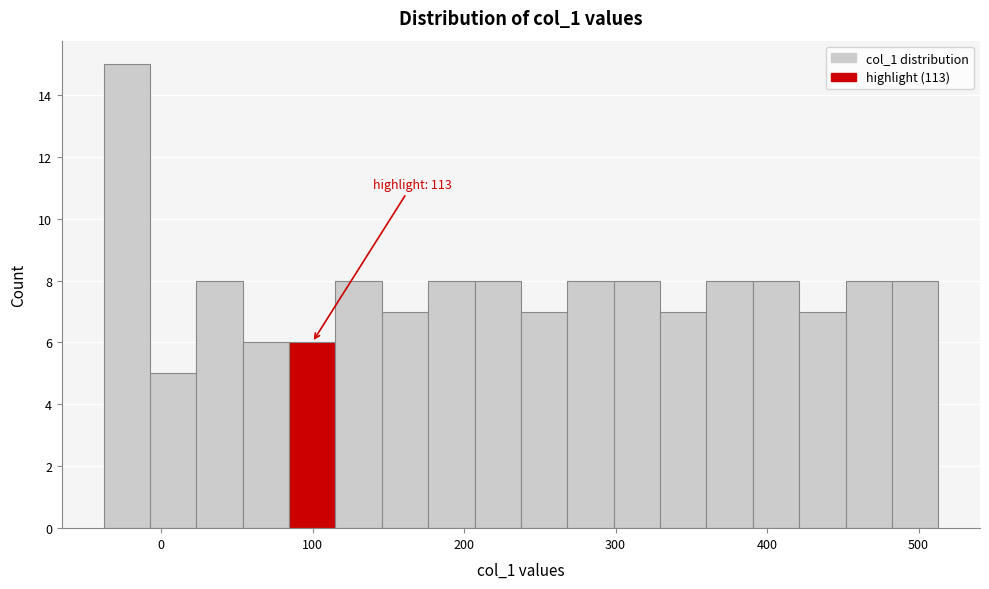

Around what value on the x-axis is the tallest bar? Give the approximate position of its centre, as read against the axis.

-20